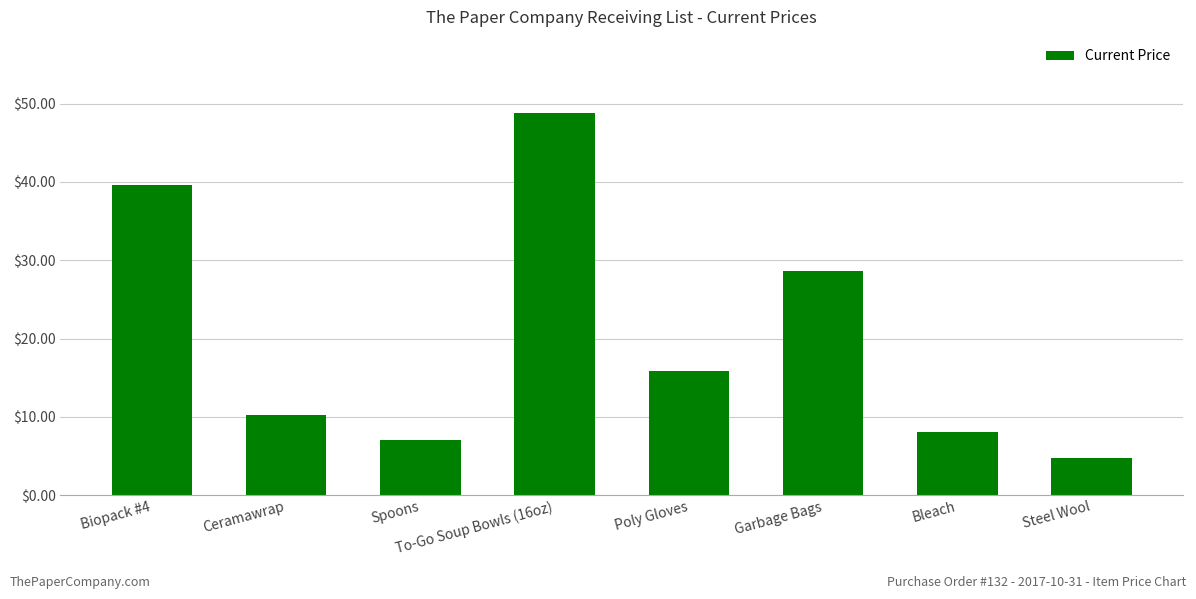

The chart shows a value of 39.5 at Biopack #4. True or false?

True